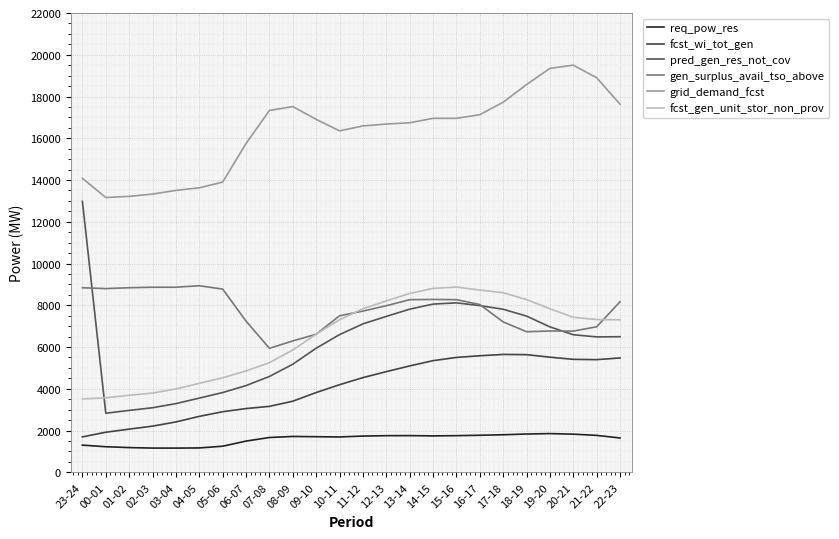

How many intersections are there between gen_surplus_avail_tso_above and pred_gen_res_not_cov?

3